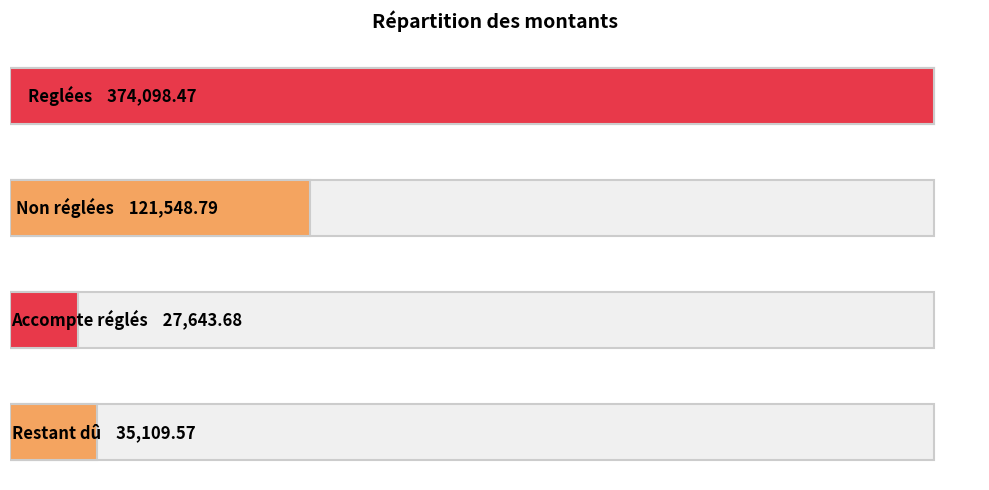

What is the difference between the values at Reglées and Non réglées?

252549.7